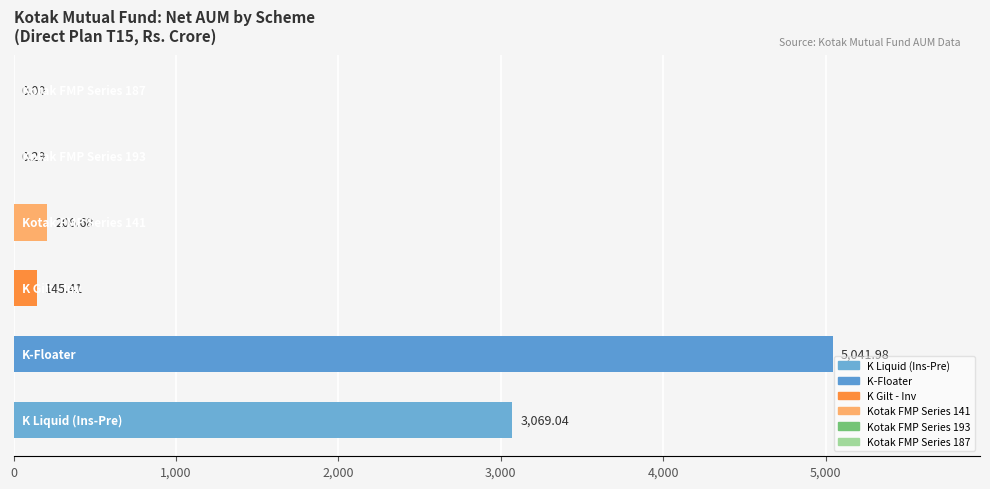

What is the sum of all values?

8463.4